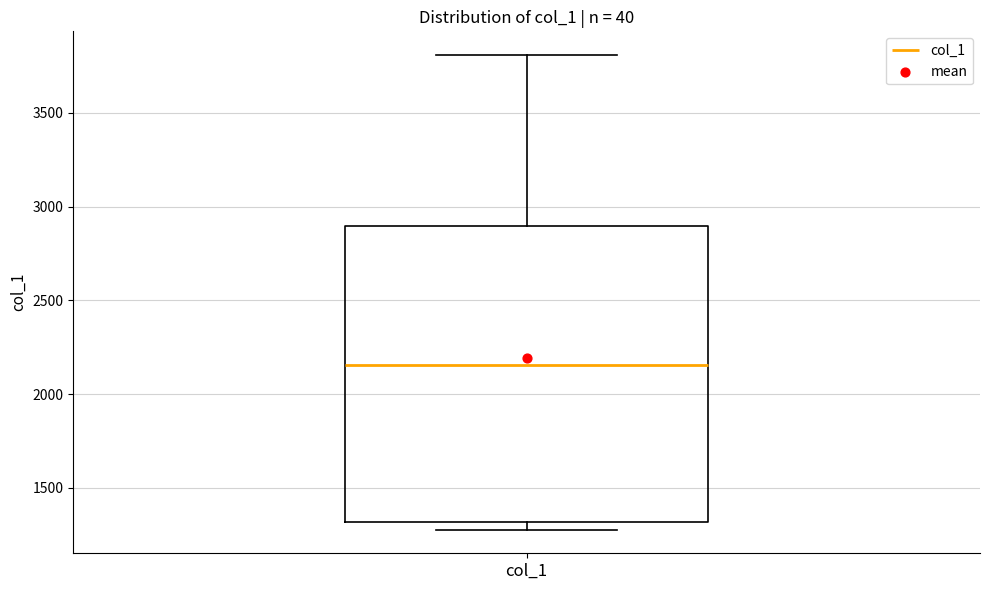

Read this box plot against the y-axis: the position of the median line, the range covered by the box, and the ends of both whiskers. The values are not printed on the chart, so give them approximately, as read against the axis.

median 2150, box 1300 to 2900, whiskers 1300 (just below the box's lower edge) to 3800